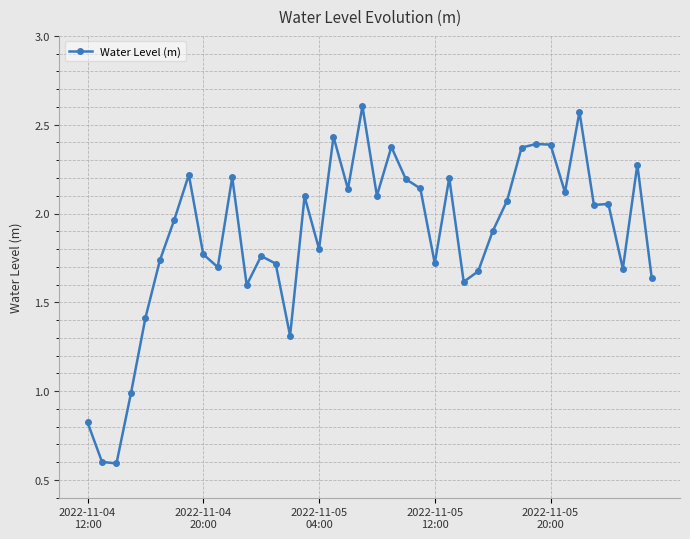

What is the value of the 26th point from the left?

2.2